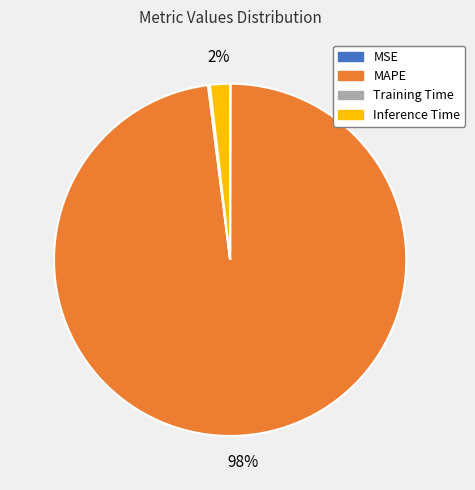

To the nearest percent, what portion does MAPE represent?

98%